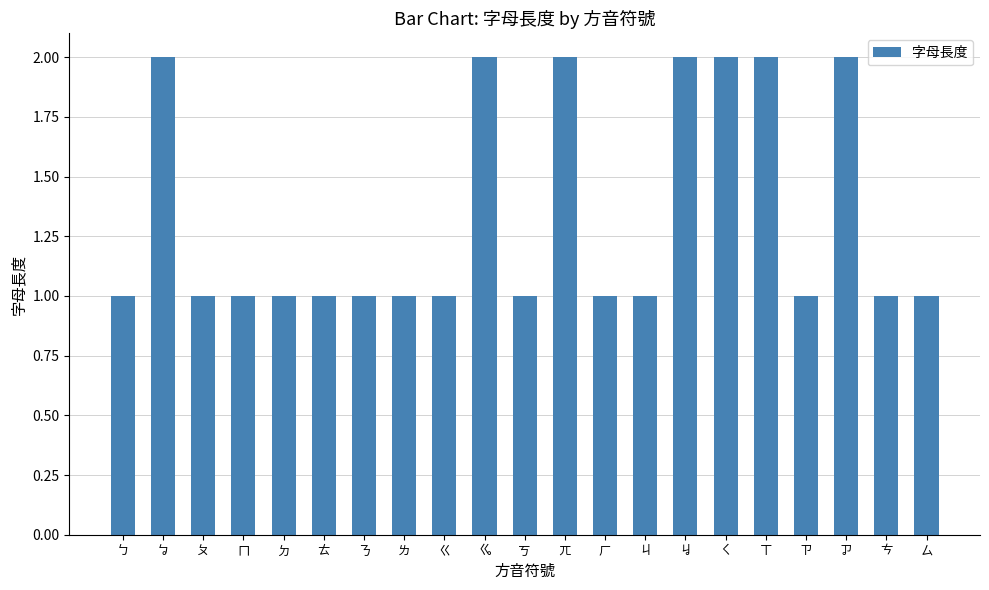

What is the minimum value shown in the chart?

1